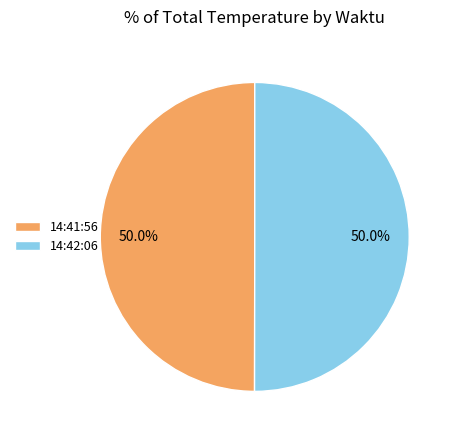

How many segments does this pie chart have?

2